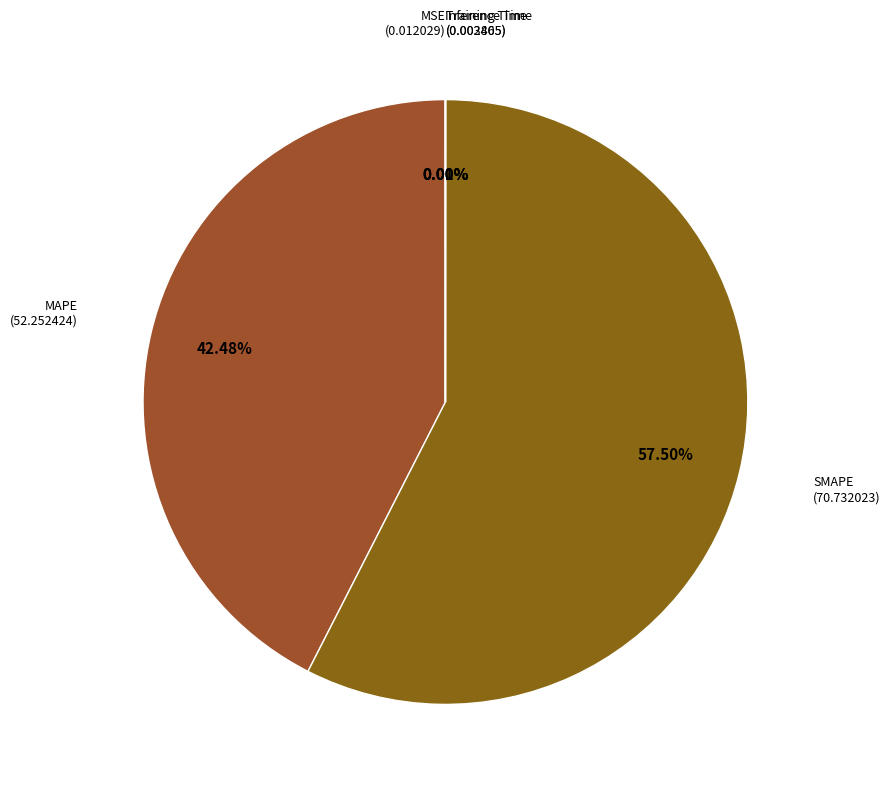

What is the largest slice in the pie chart?

SMAPE